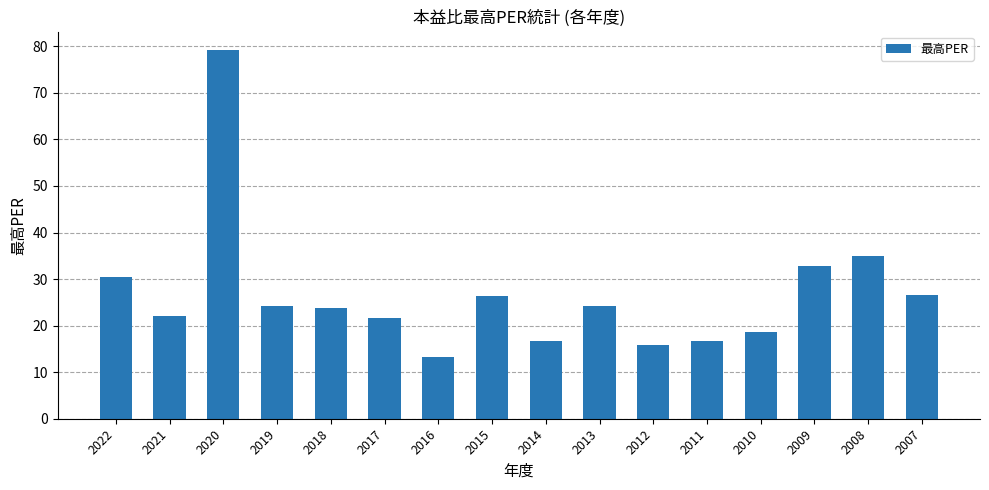

What is the sum of the values at 2011 and 2008?

51.6